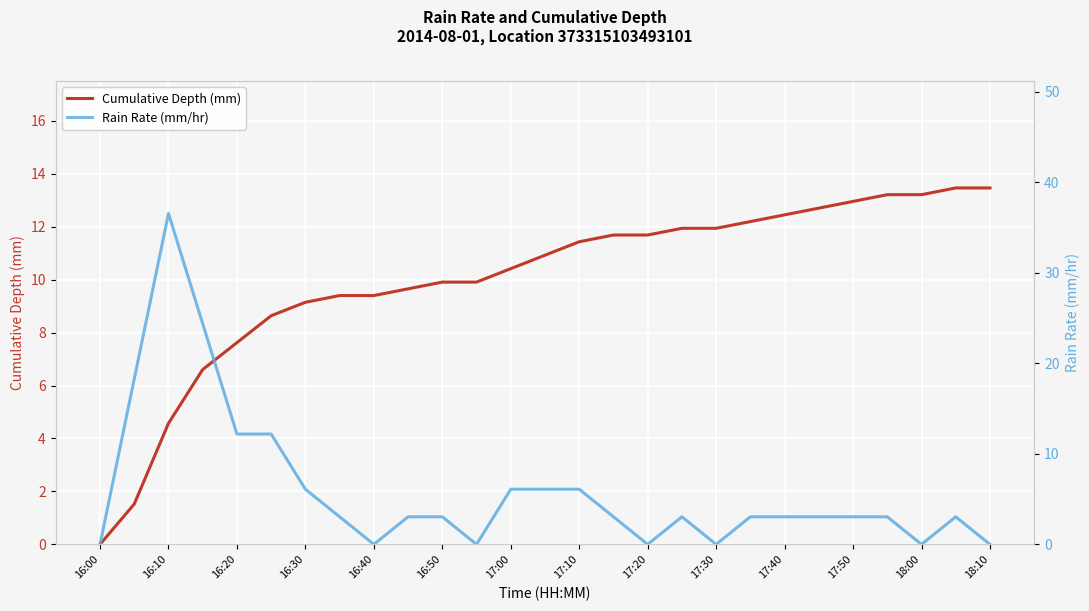

The Cumulative Depth (mm) series shows 6.4 at 18:10. True or false?

False